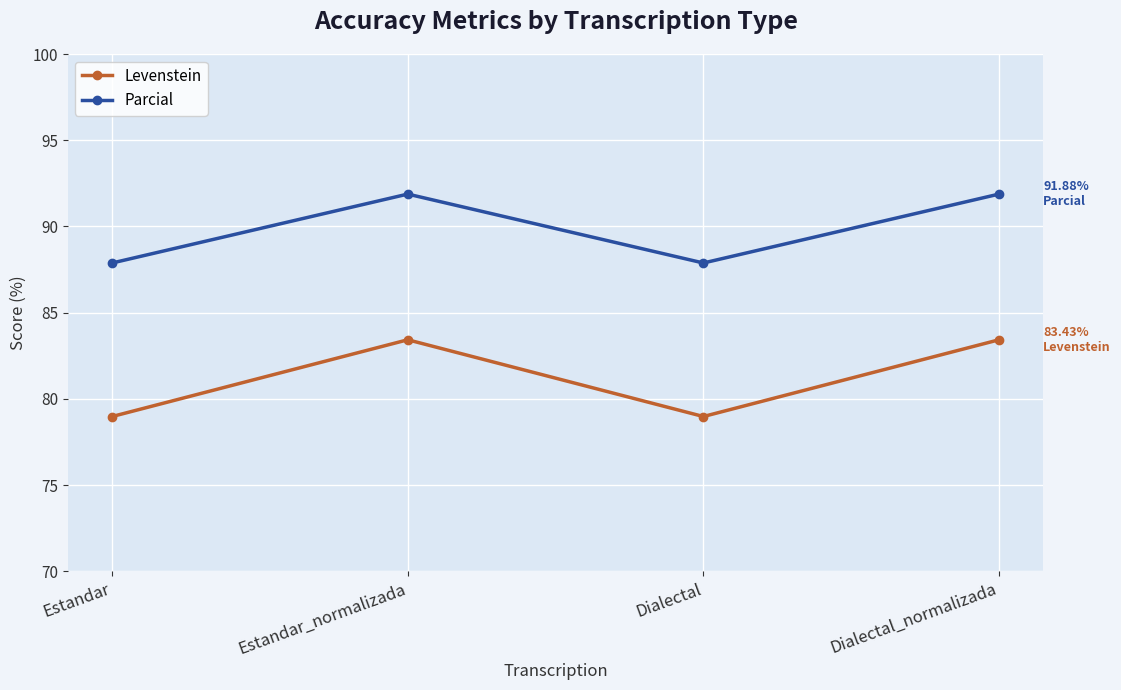

Between Dialectal and Dialectal_normalizada, which series saw the biggest shift?

Levenstein